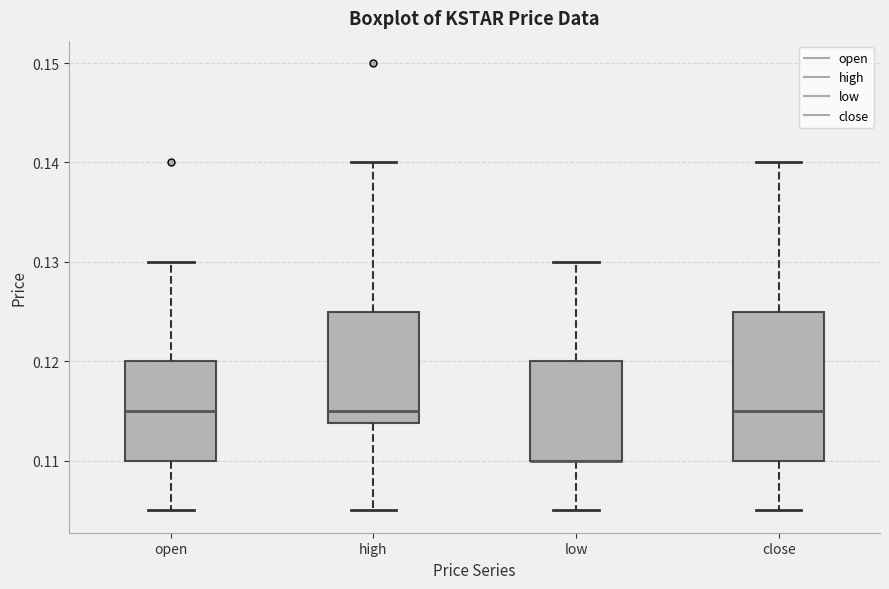

Which box is the tallest, from its lower edge to its upper edge?

close